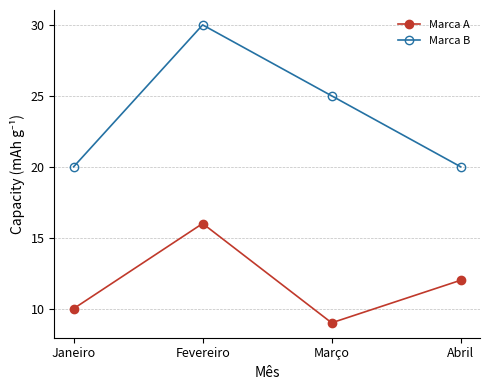

What is the maximum value for Marca A?

16